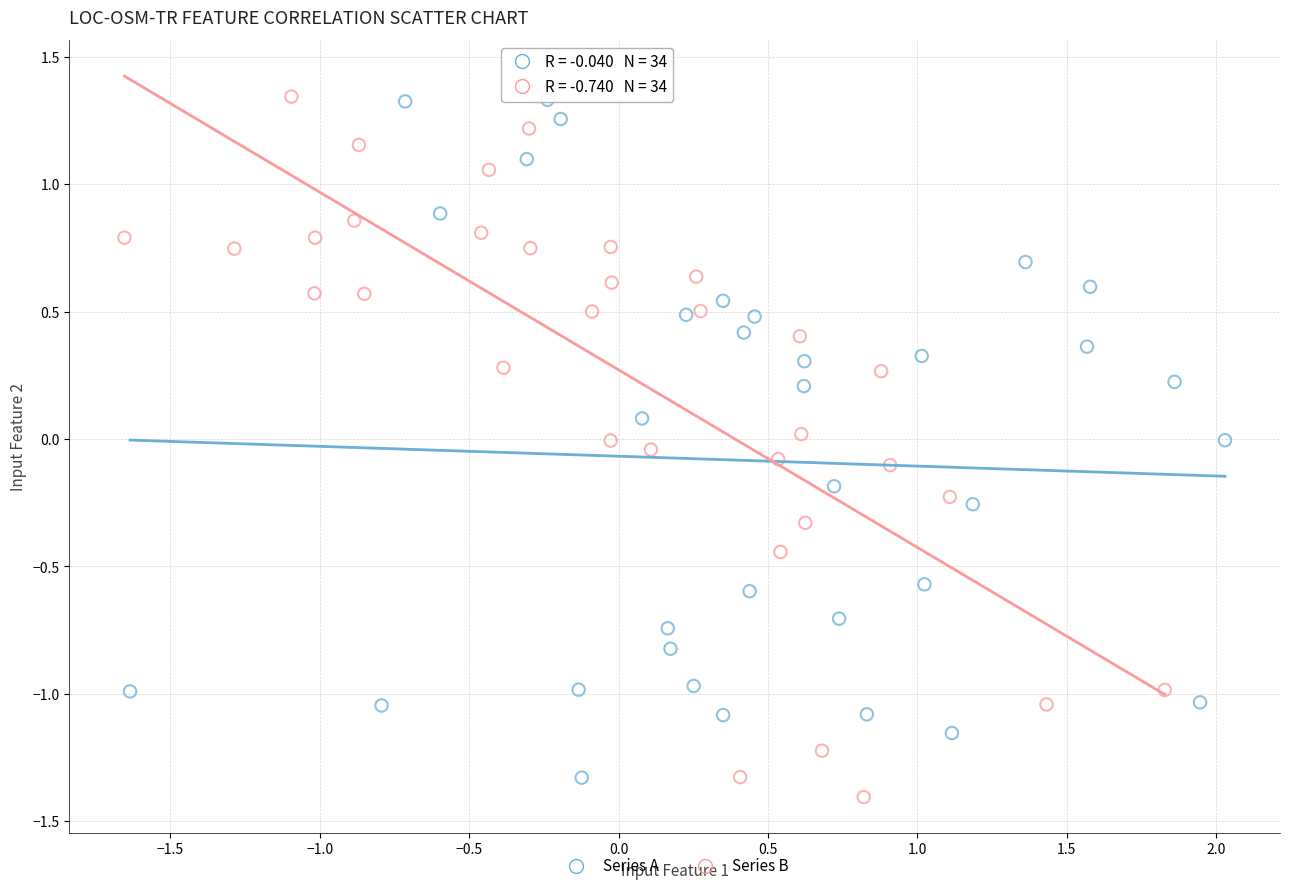

Which series reaches the maximum Y coordinate?

Series B